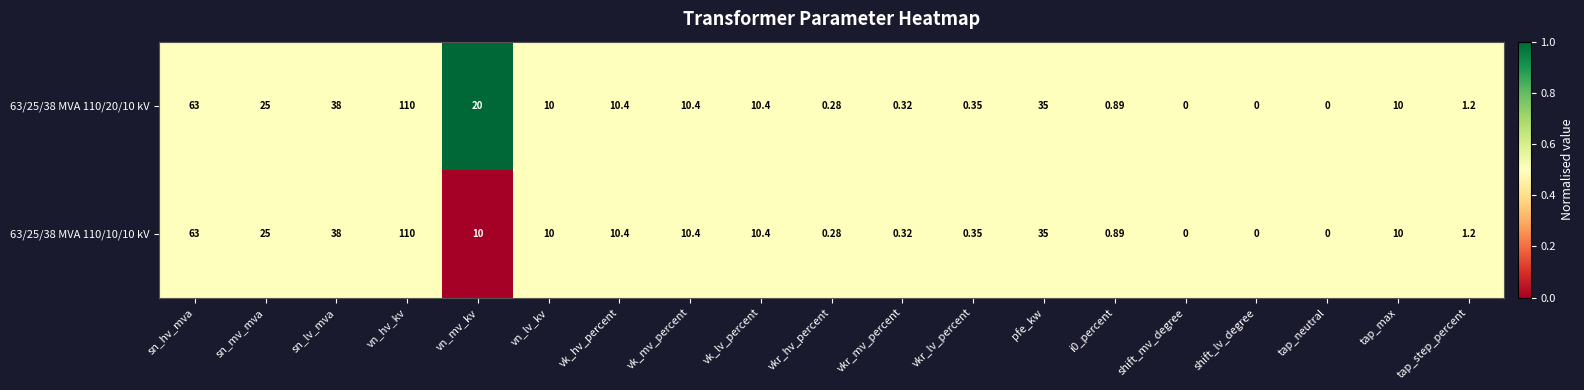

Which category has the highest value across all series?

vn_hv_kv